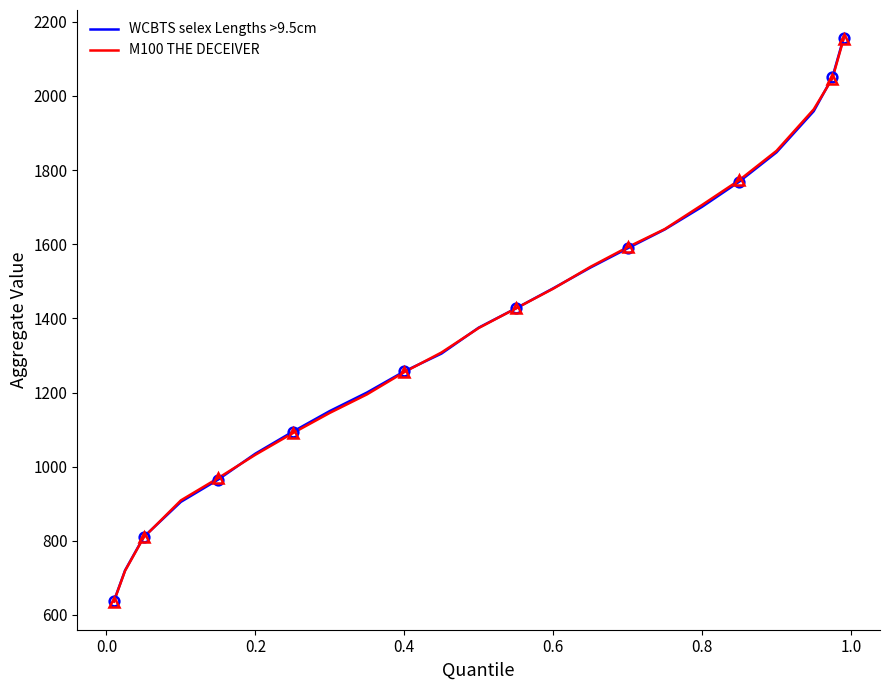

What is the approximate value of M100 THE DECEIVER at 9, to the nearest 10?

1260